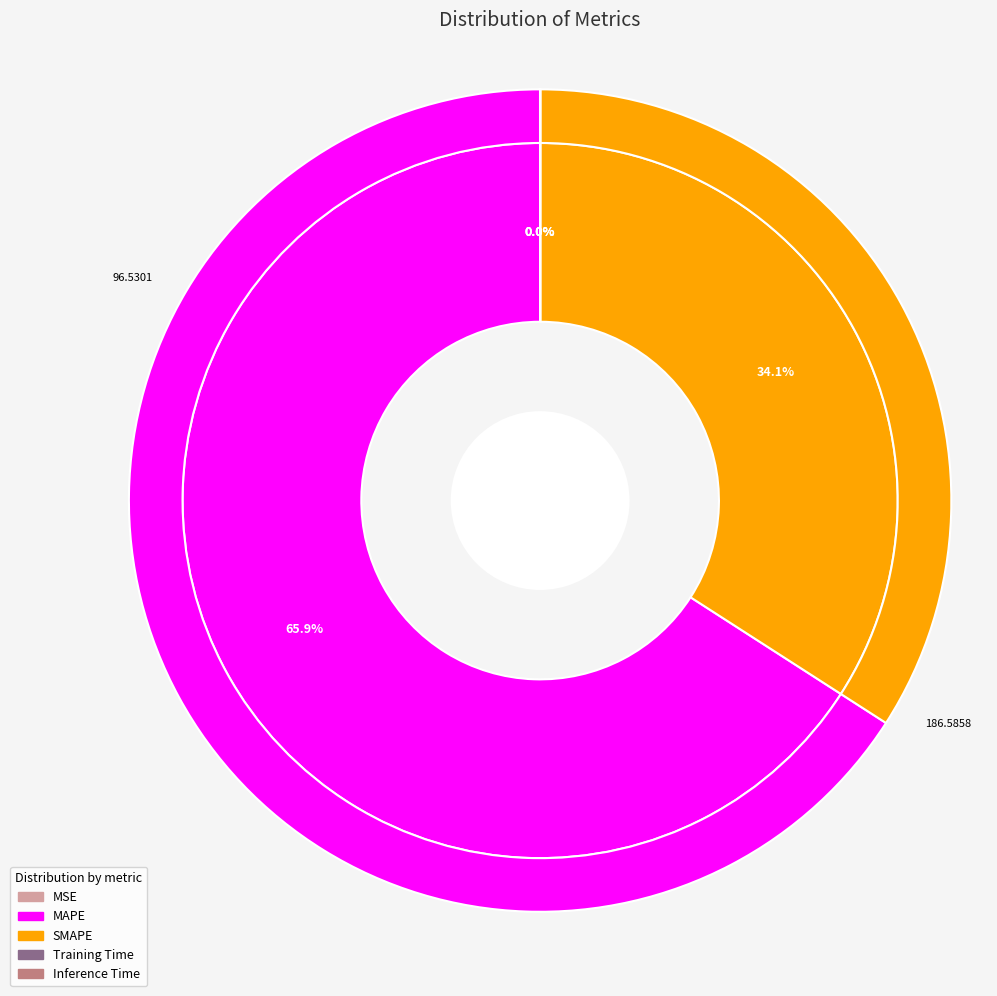

How many segments does this pie chart have?

5